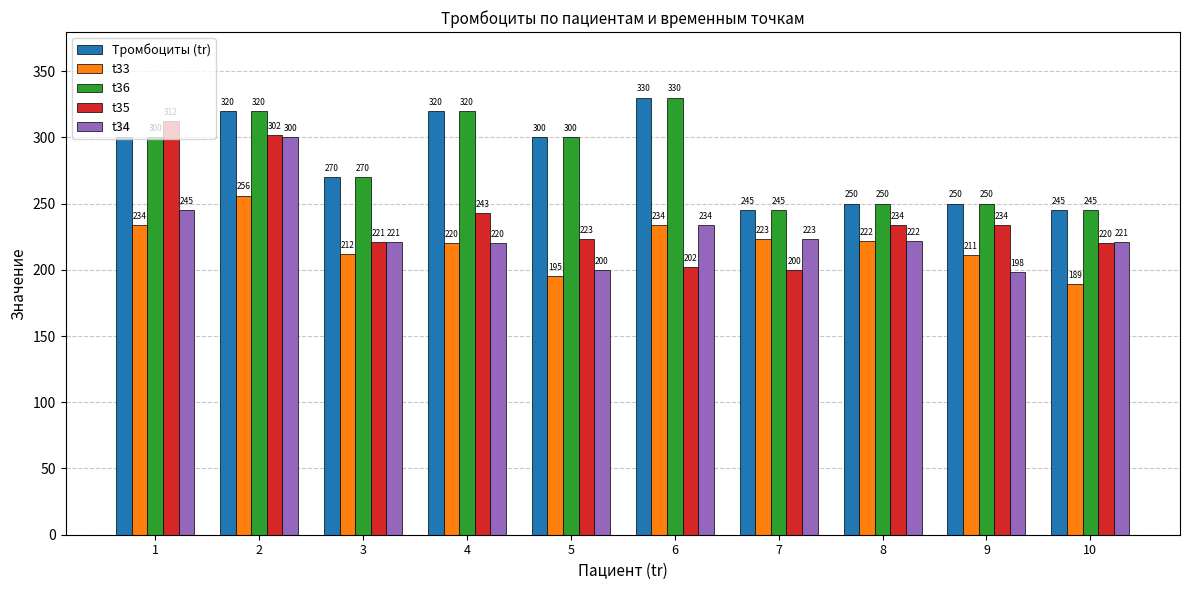

Count the number of categories in the chart.

10